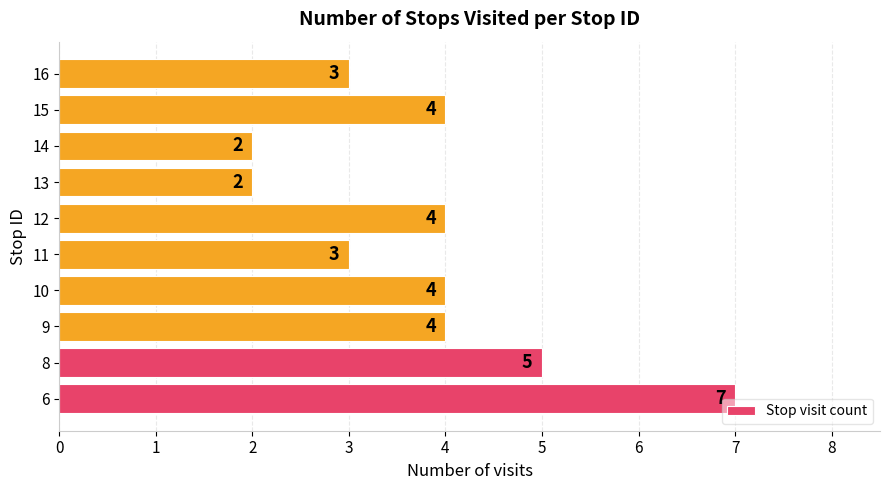

What is the approximate value at 12?

4